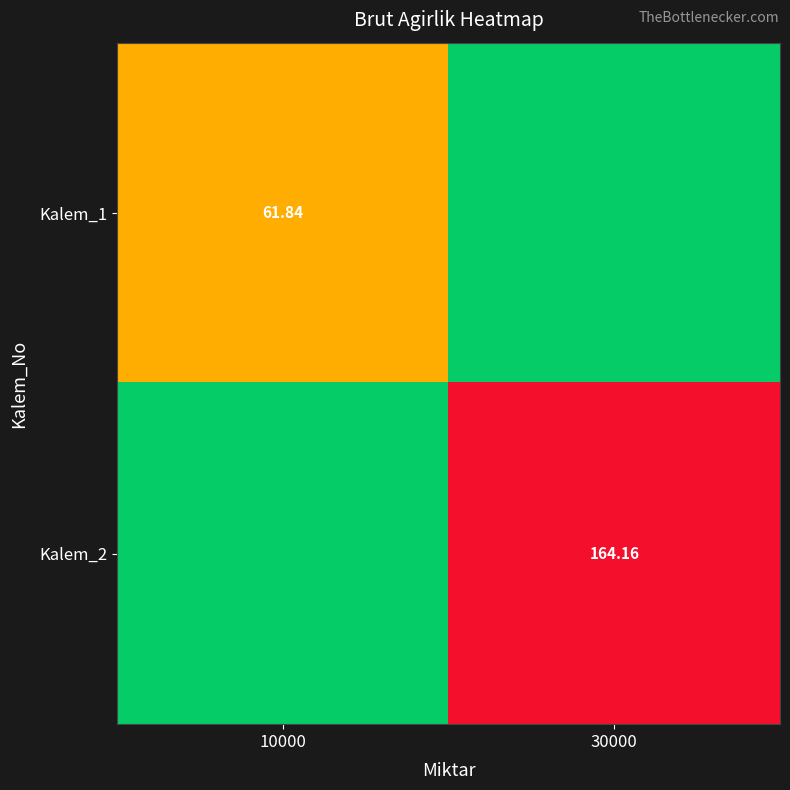

How many positive values does the Kalem_2 series have?

1